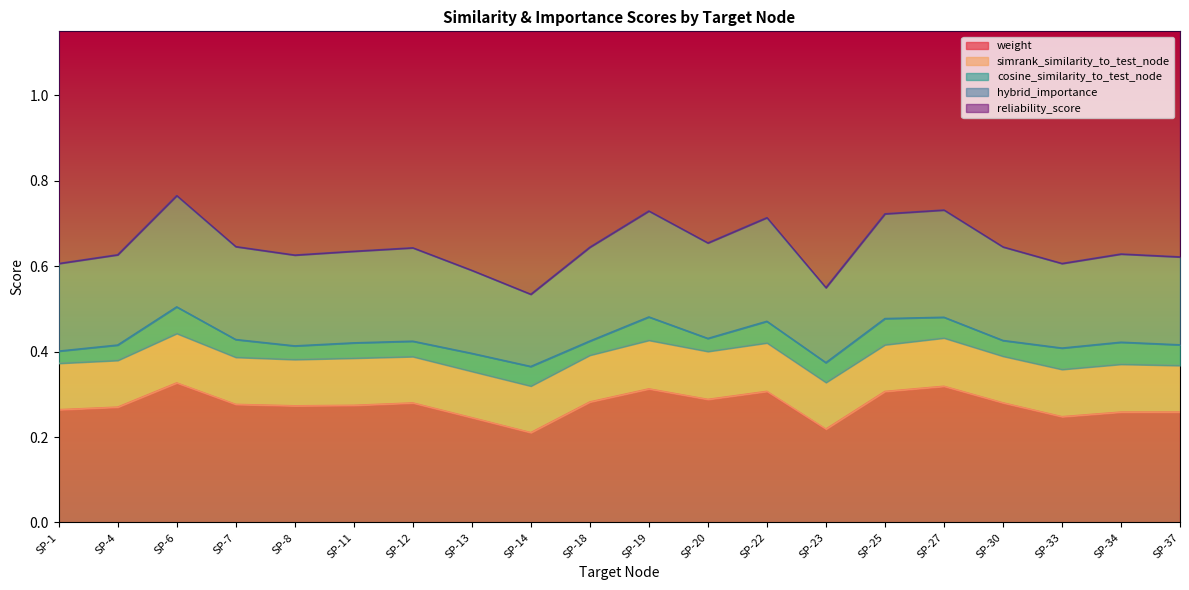

The value of weight at SP-11 is 0.3. True or false?

True